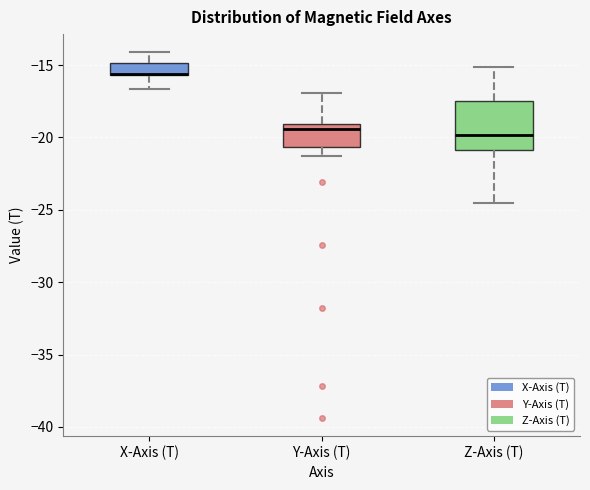

Reading left to right, transcribe this box plot: for each box, give where its median line is, the range the box spans, and where its two whiskers end, as read against the y-axis. The values are not printed on the chart, so give them approximately, as read against the axis.

X-Axis (T): median -15.5 (drawn on the box's lower edge), box -15.5 to -15.0, whiskers -16.5 to -14.0
Y-Axis (T): median -19.5, box -20.5 to -19.0, whiskers -21.5 to -17.0
Z-Axis (T): median -20.0, box -21.0 to -17.5, whiskers -24.5 to -15.0